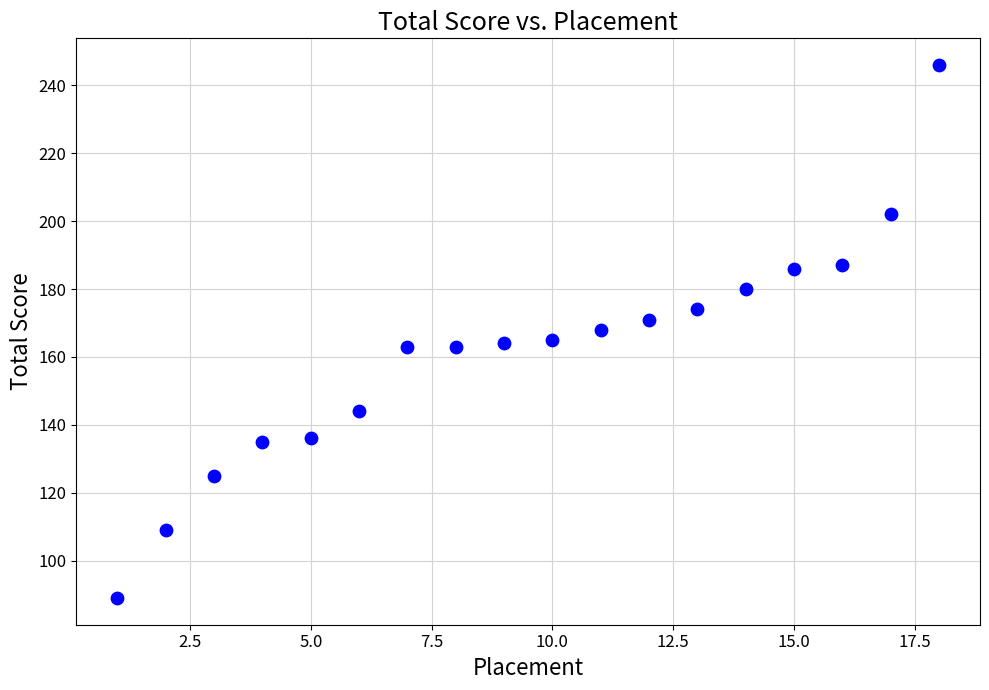

What is the range of X values (max minus min)?

17